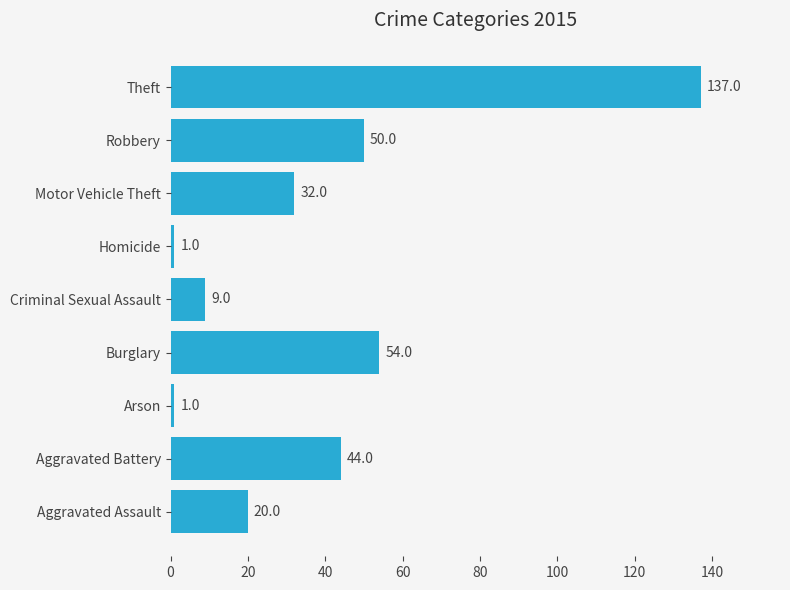

What is the average value?

39